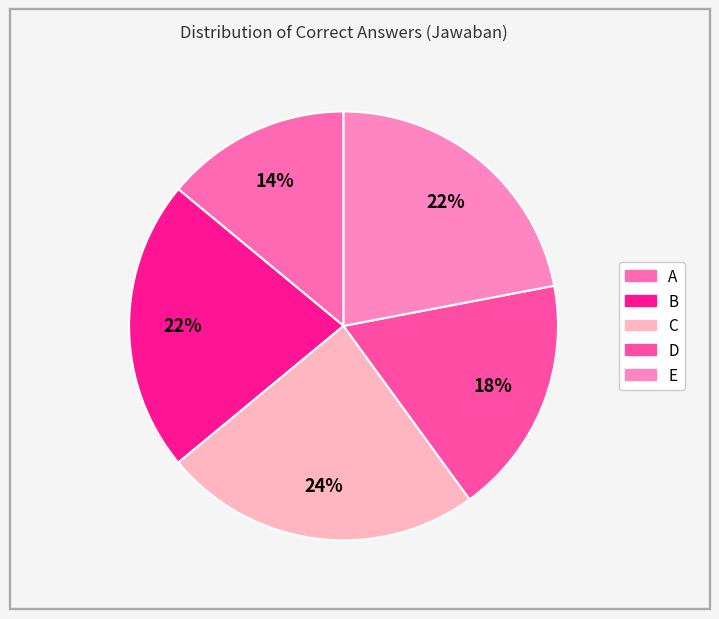

What is the smallest slice in the pie chart?

A